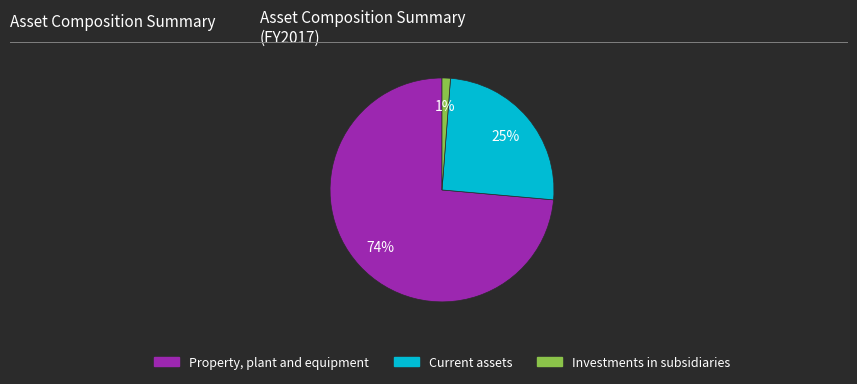

To the nearest percent, what is the average slice percentage?

33%